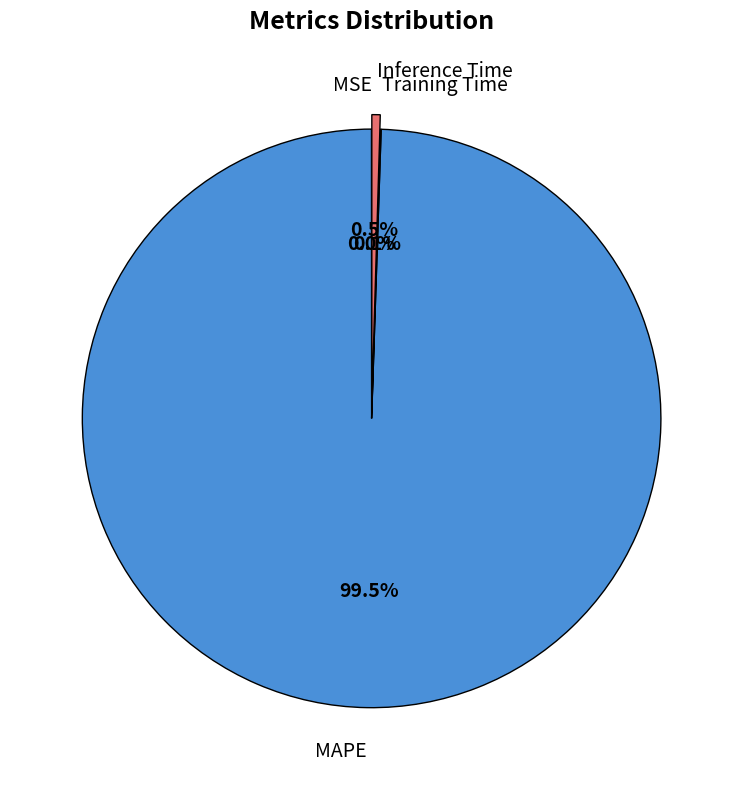

Between Inference Time and MAPE, which is larger?

MAPE